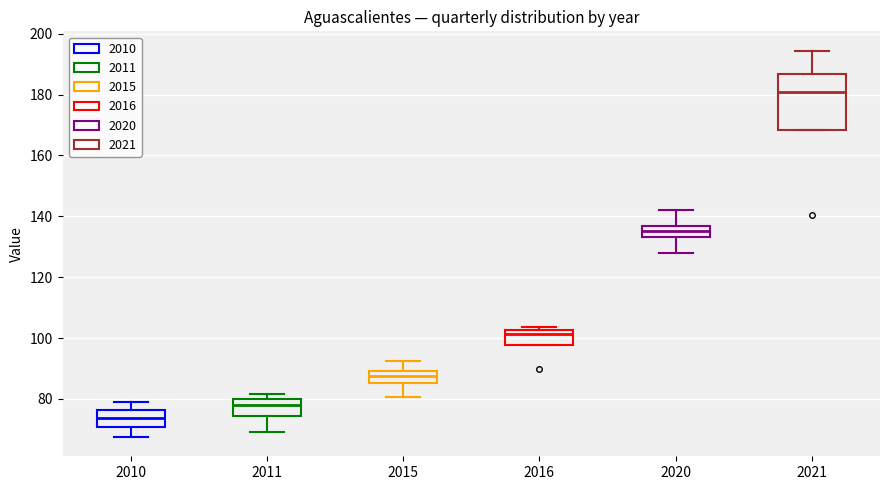

Which box has the highest median line?

2021